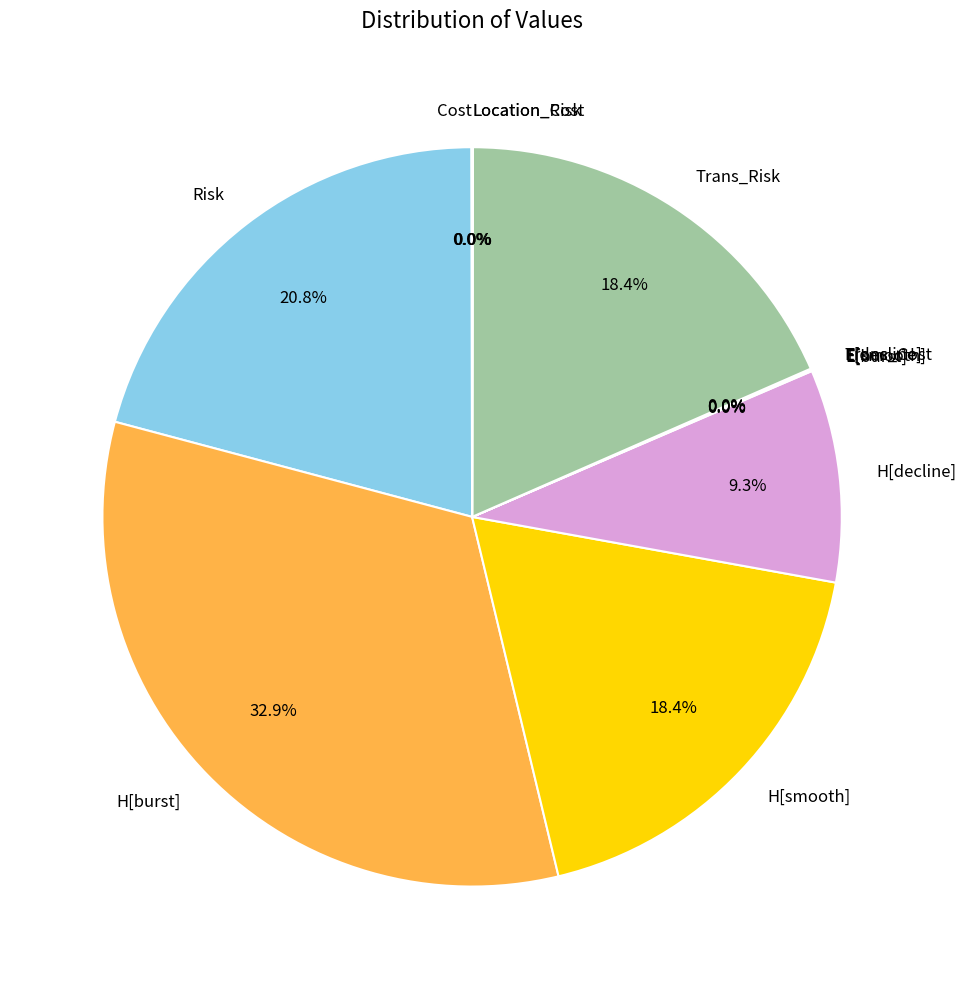

To the nearest percent, what is the average slice percentage?

8%